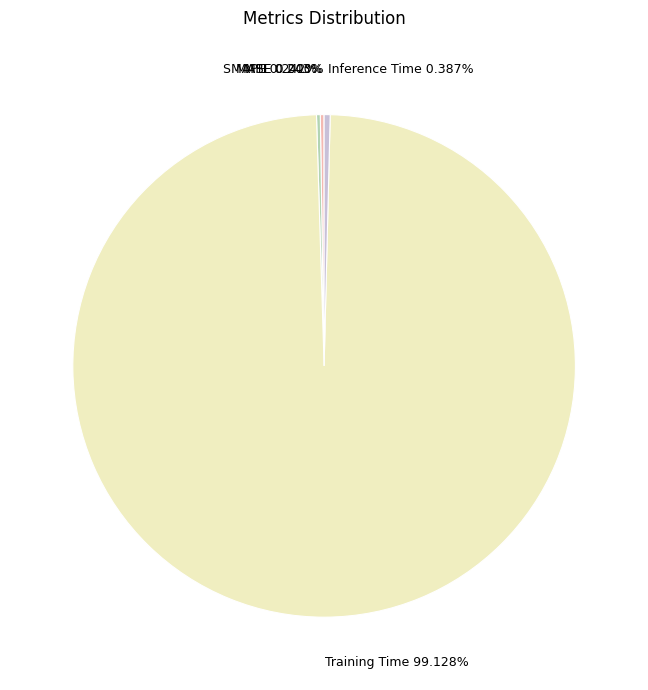

The Inference Time slice represents 0% of the pie. True or false?

True